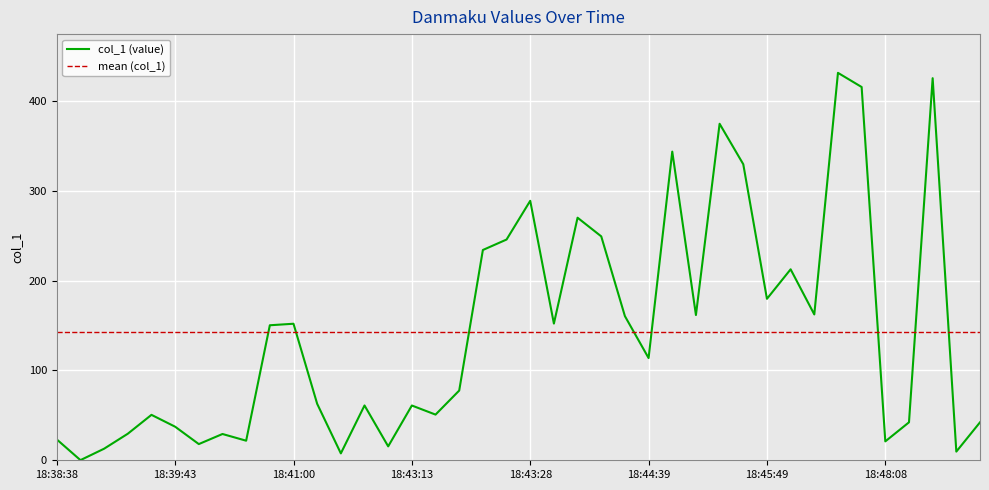

List the series in order of their peak value, lowest first.

mean (col_1), col_1 (value)